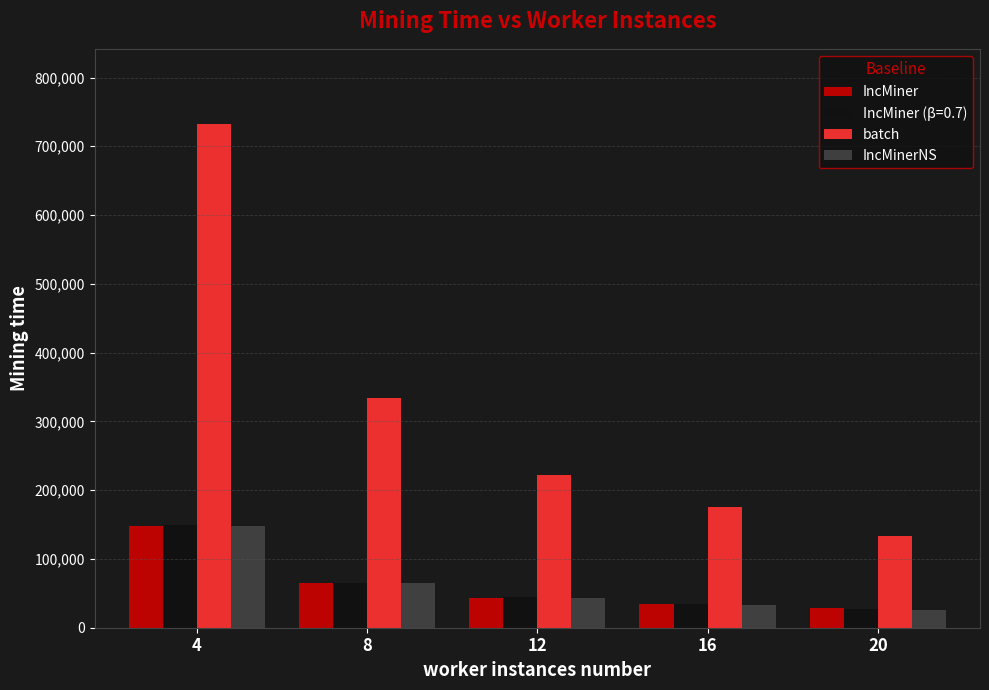

What are all the series names shown in the legend?

IncMiner, IncMiner (β=0.7), batch, IncMinerNS